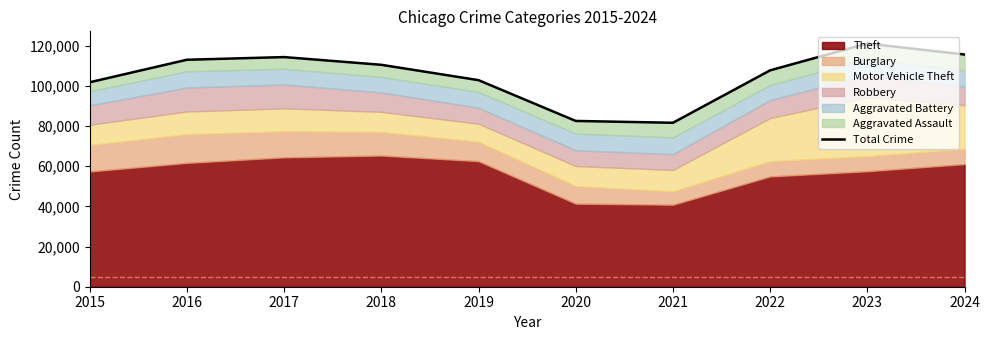

The value at 2016 is 168974. True or false?

False